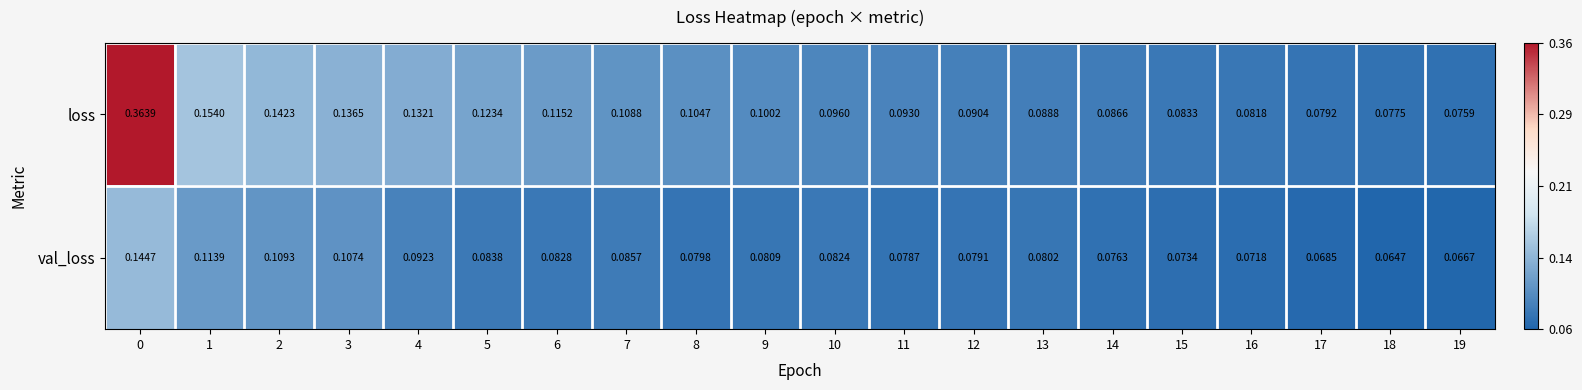

List the series in order of their overall mean, lowest first.

val_loss, loss